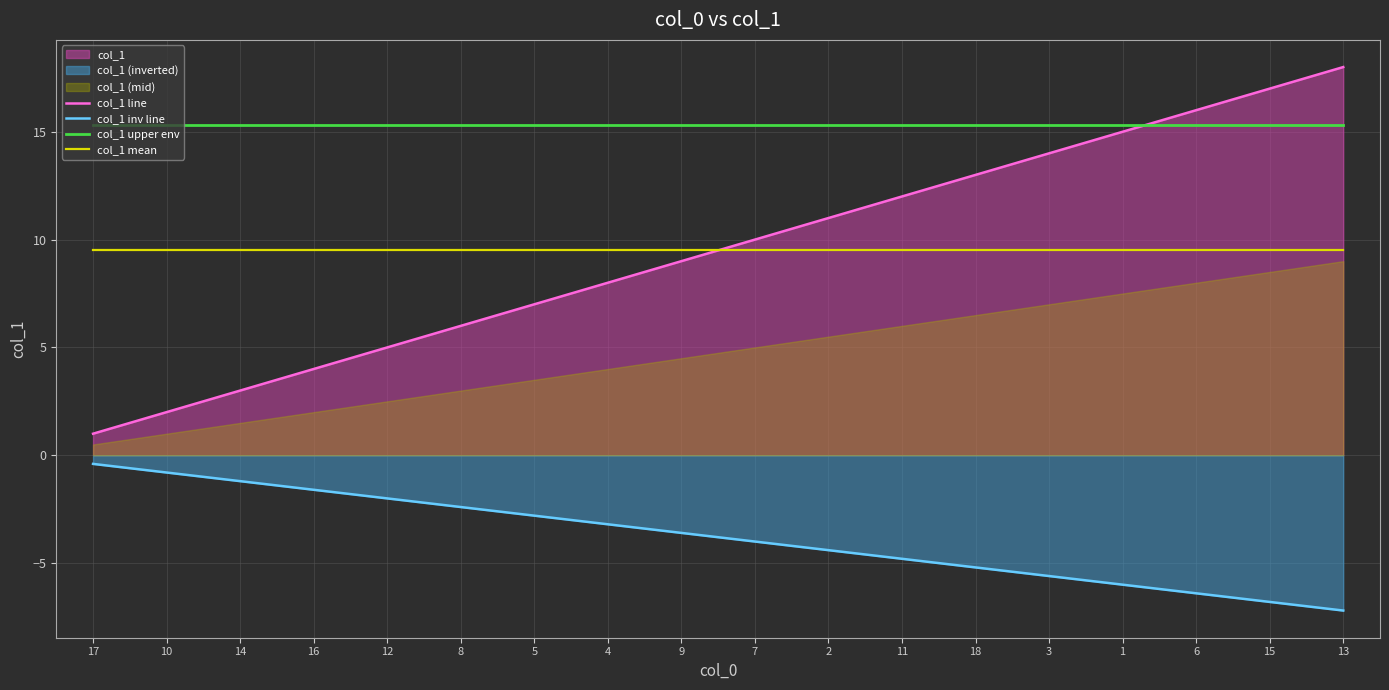

What is the smallest value displayed?

-7.2